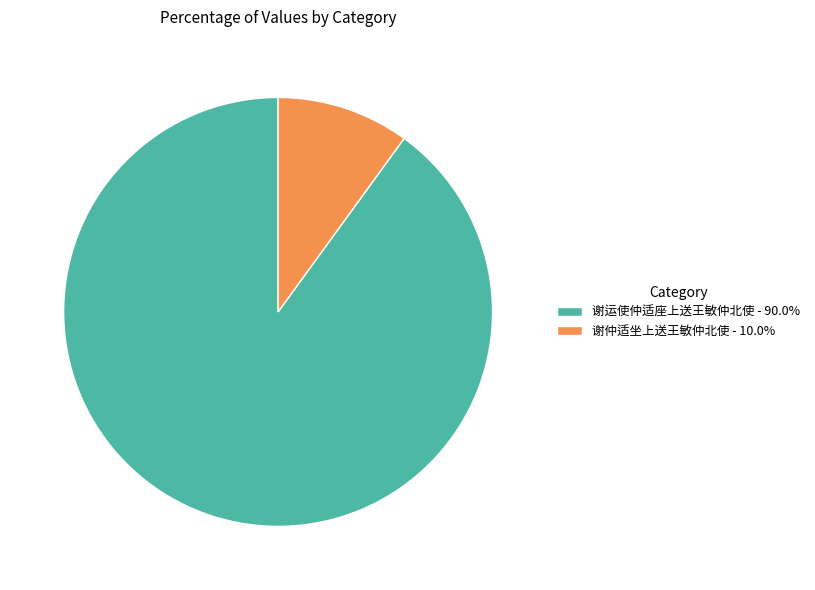

How many segments does this pie chart have?

2